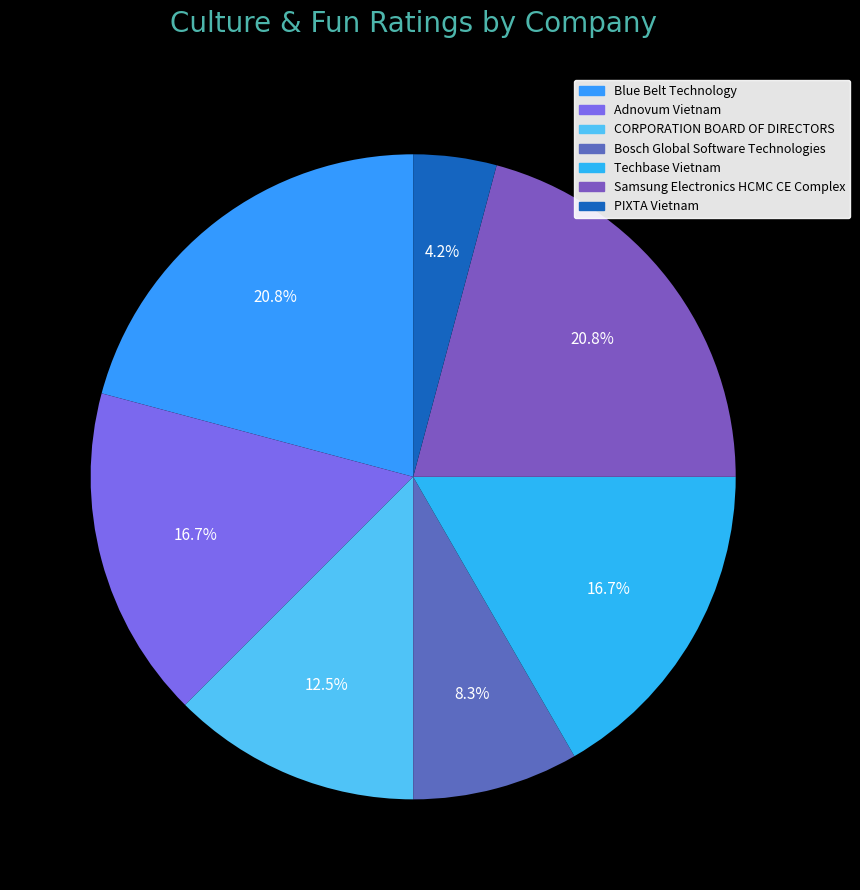

Count the number of slices in the pie.

7